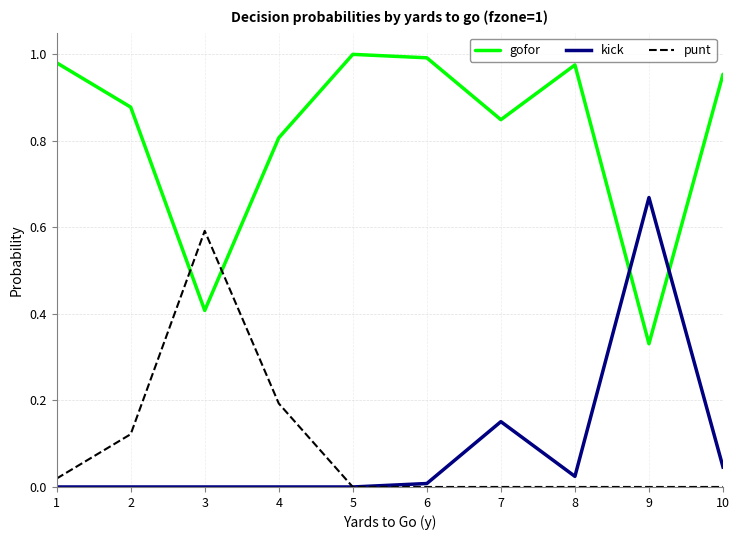

Is it true that kick equals -0.3 at 3?

False